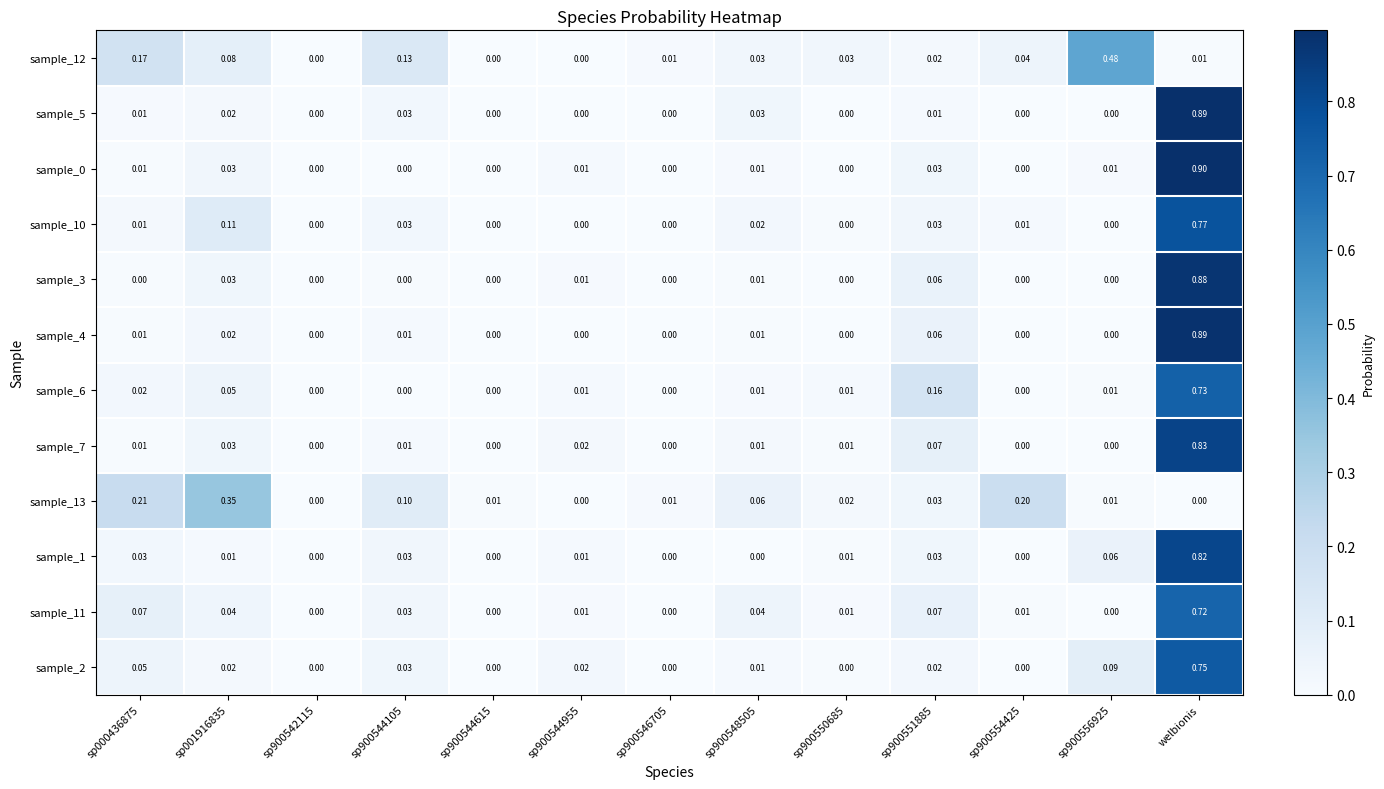

What is the total value across all series at sp900548505?

0.2